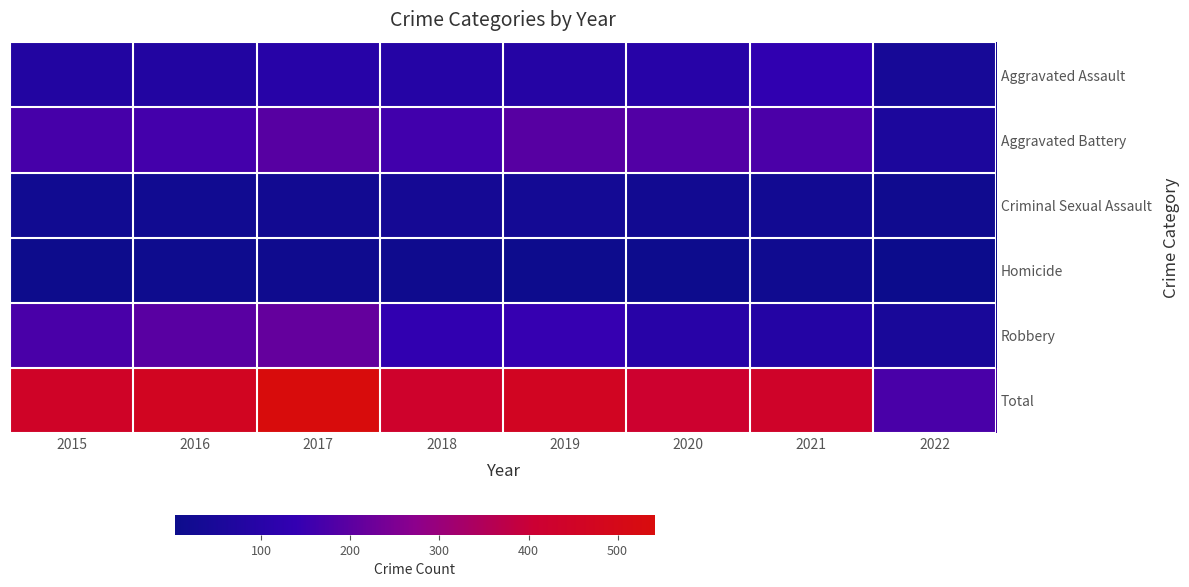

Which series changed the most between 2015 and 2017?

Total